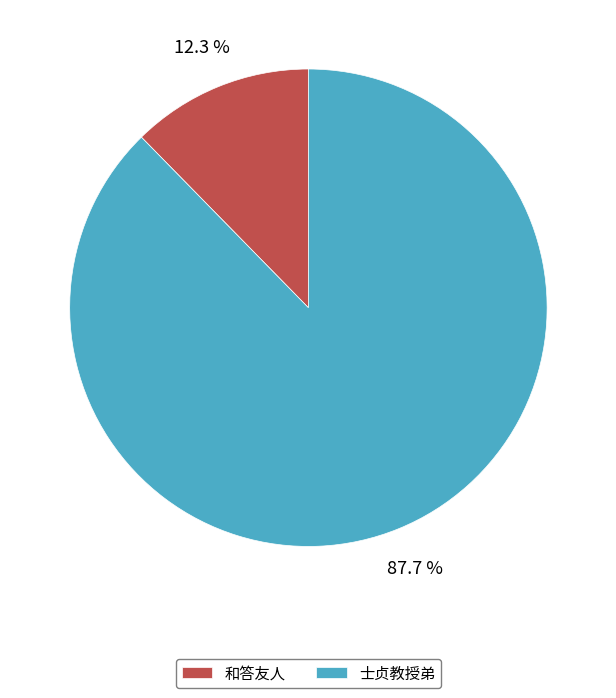

Rank the categories by value from highest to lowest.

士贞教授弟, 和答友人